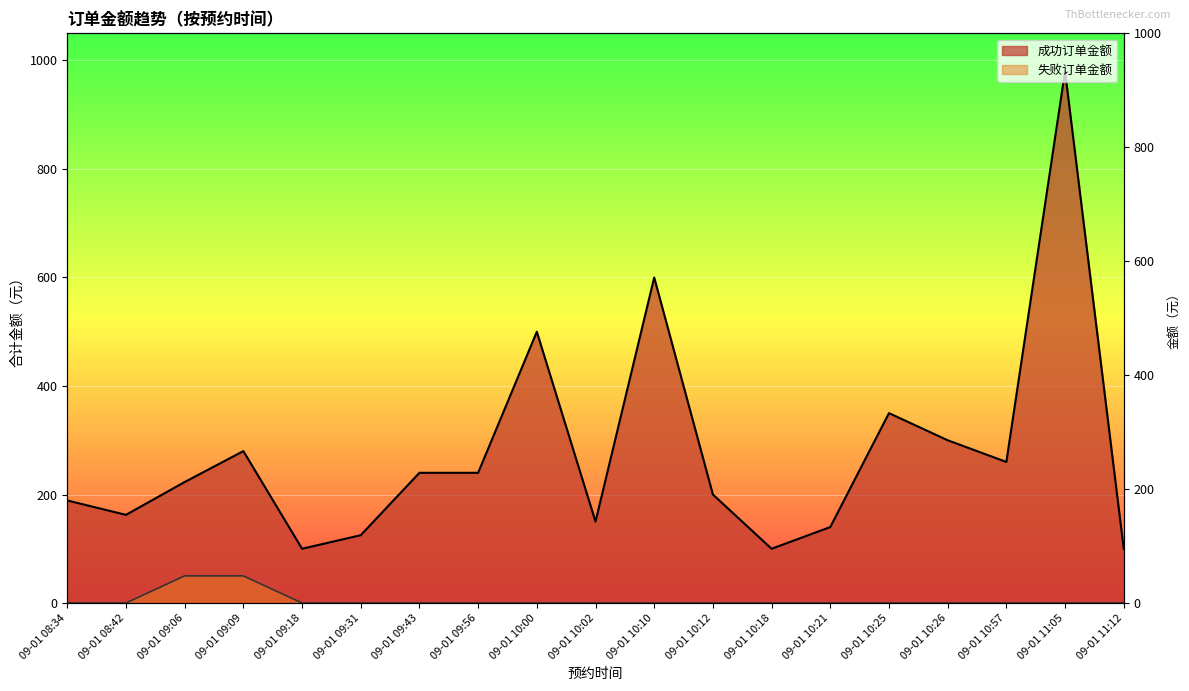

The 失败订单金额 series shows -19.9 at 09-01 10:10. True or false?

False